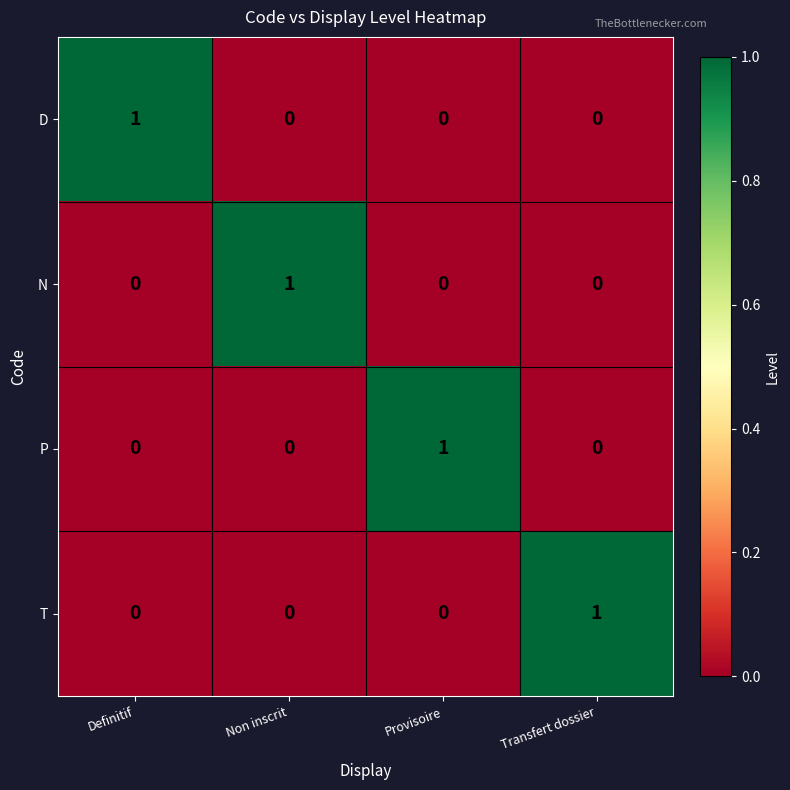

Is it true that T equals 0 at Definitif?

True